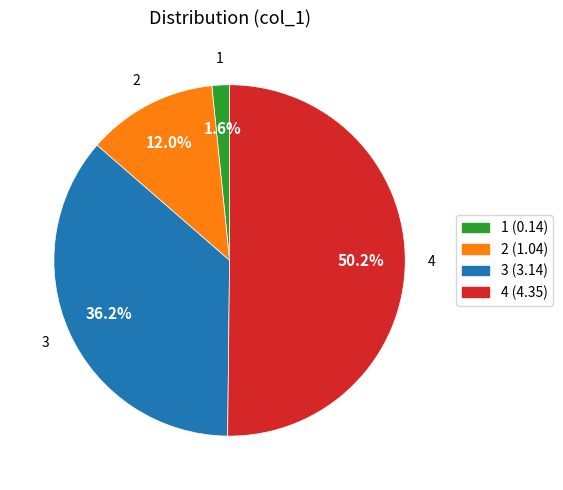

Which has a higher value, 2 or 4?

4